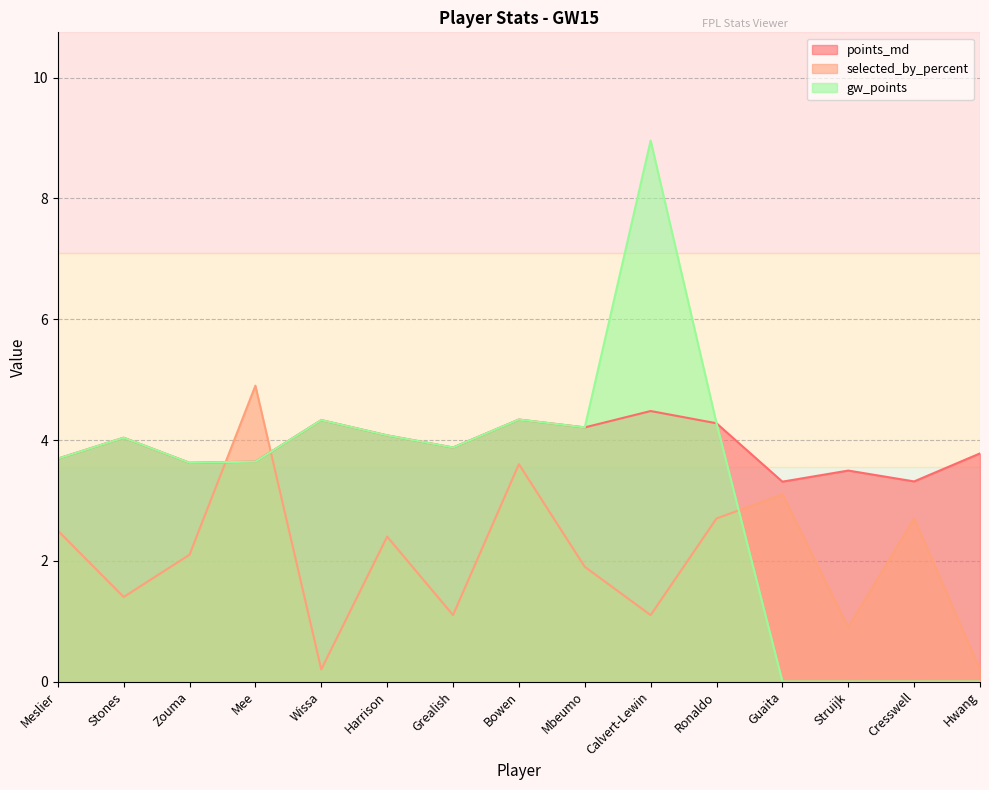

What is the average value of the gw_points series?

3.3